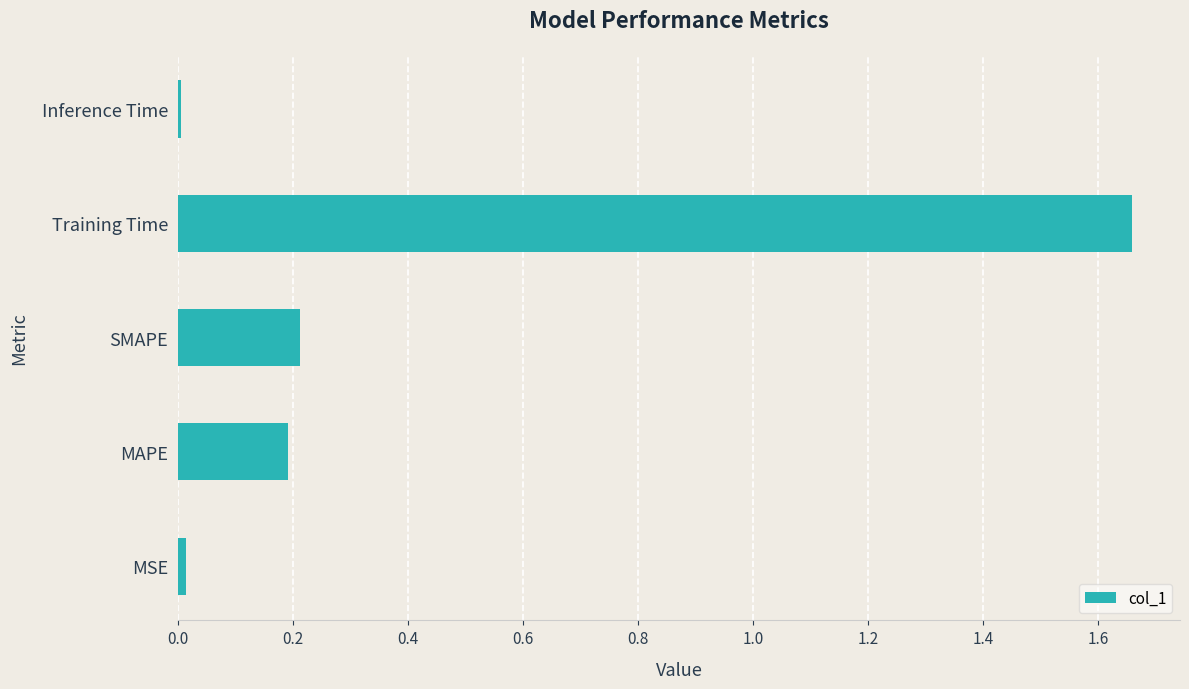

What is the average value?

0.4